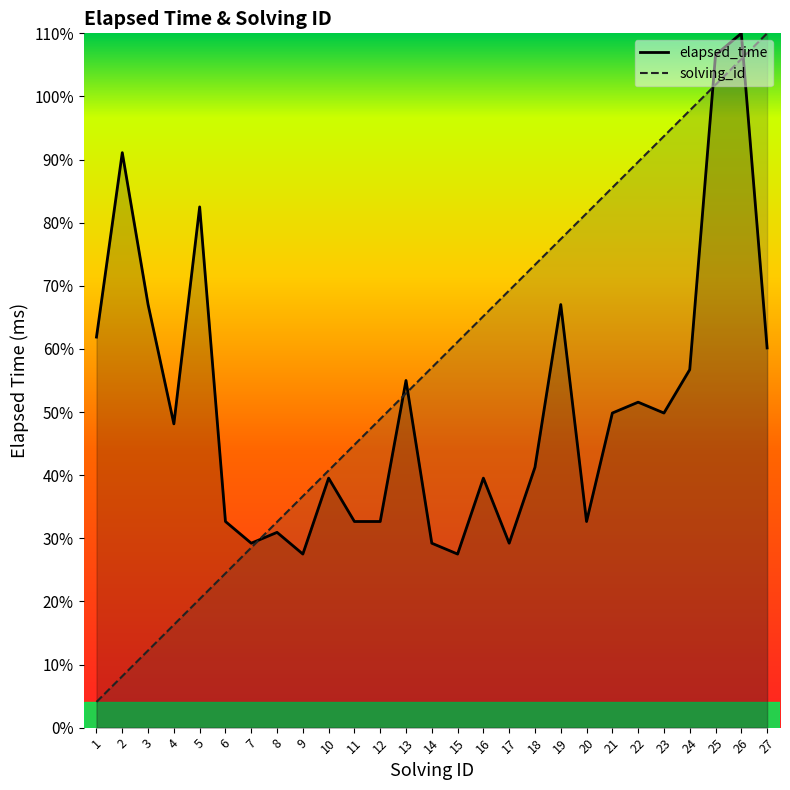

Is the value of elapsed_time at 18 greater than the value of solving_id at 21?

No